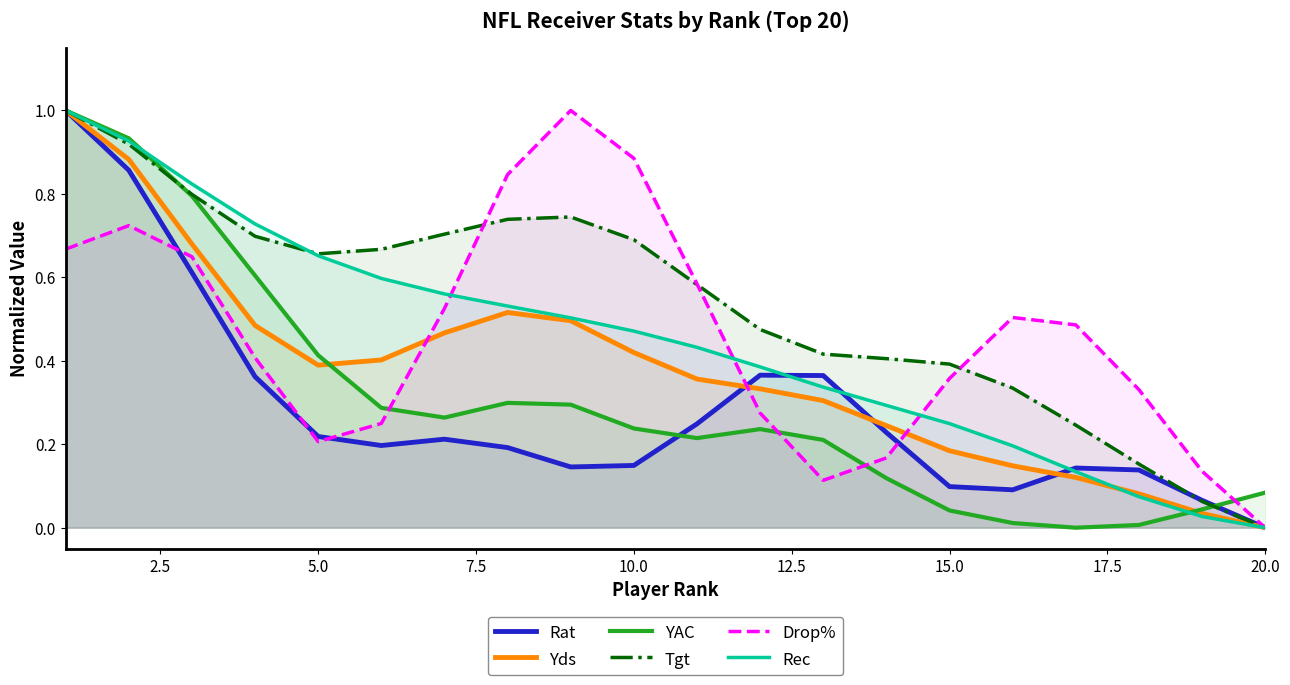

The value of Rat at 5.0 is 0.4. True or false?

False